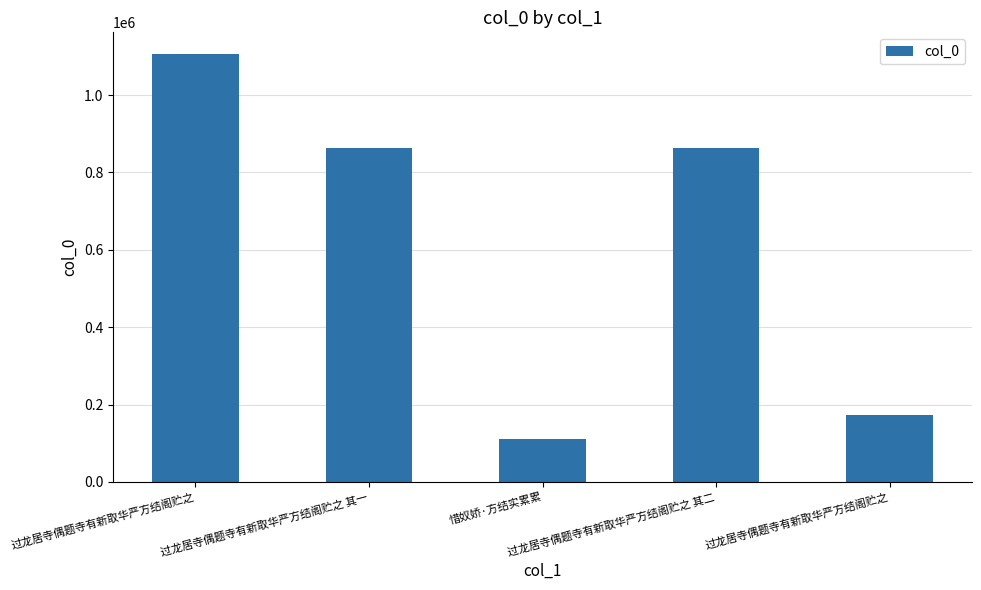

Are the bars horizontal?

No